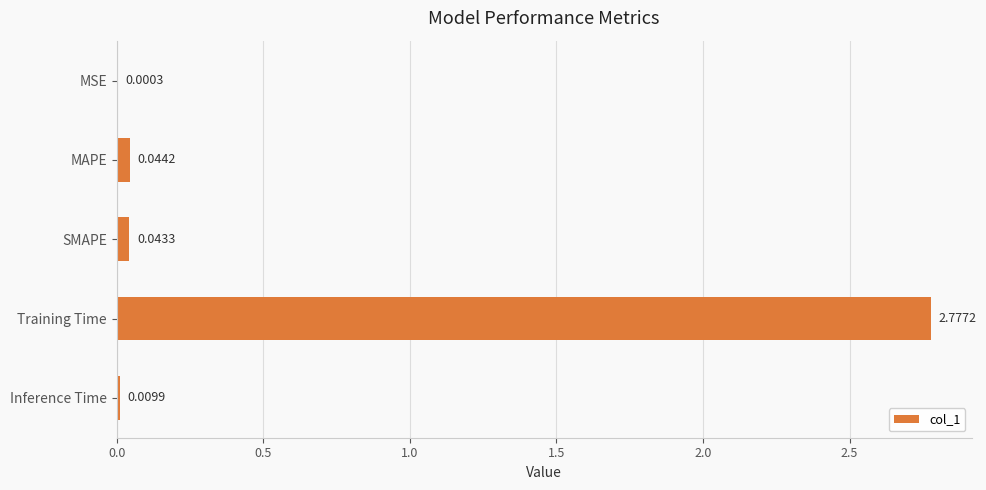

Which label corresponds to the largest value in the chart?

Training Time